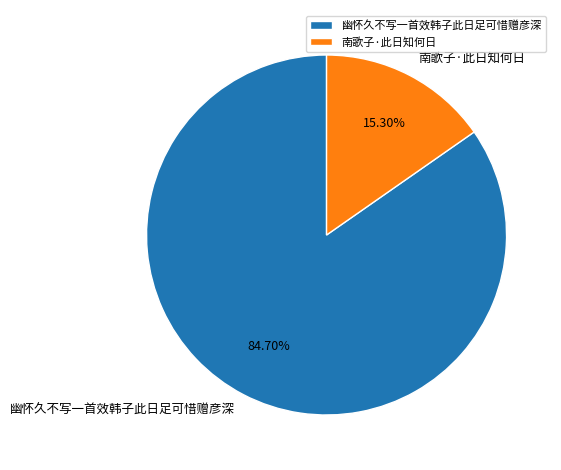

Do 幽怀久不写一首效韩子此日足可惜赠彦深 and 南歌子·此日知何日 together represent more than half of the pie?

Yes